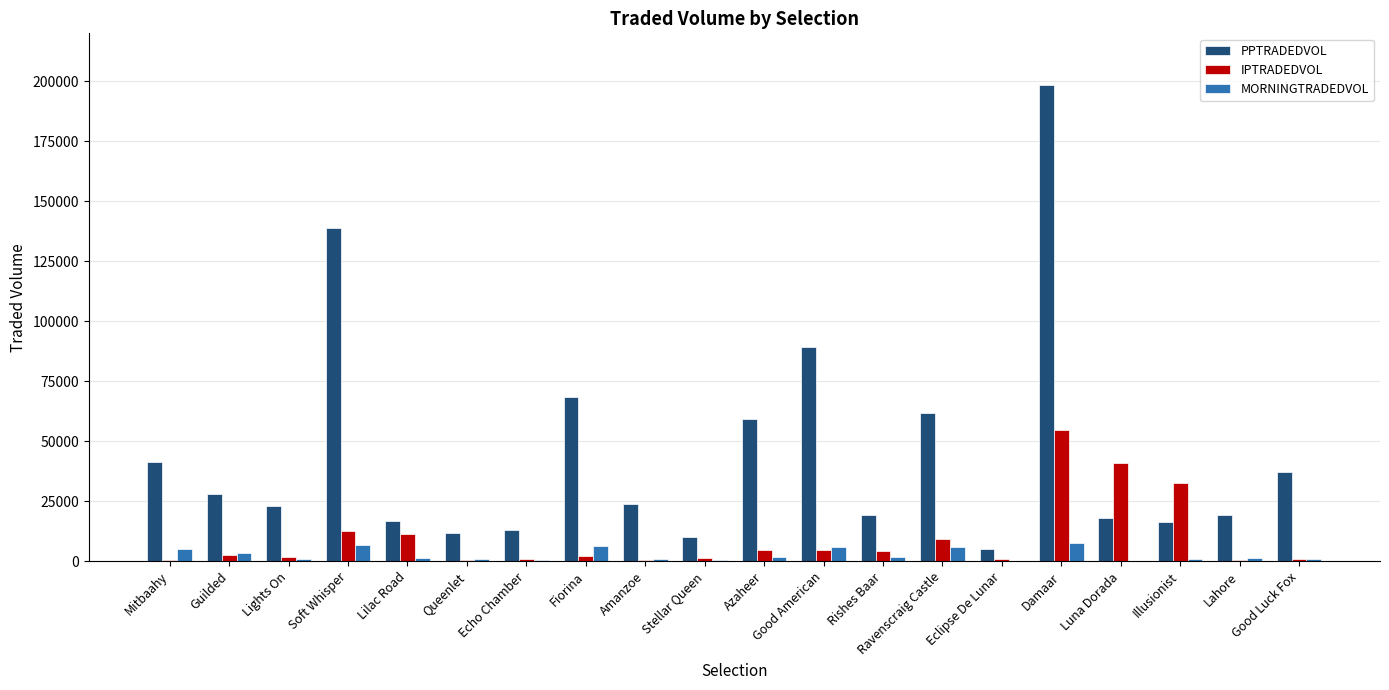

How many groups of bars are there?

20